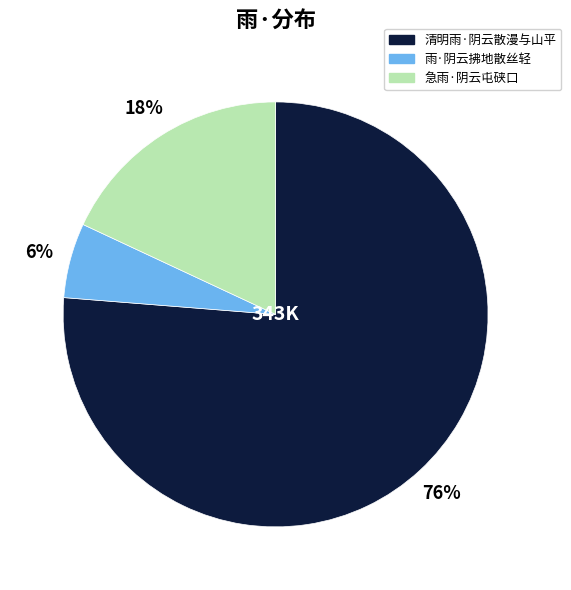

Which has a higher value, 急雨·阴云屯硖口 or 雨·阴云拂地散丝轻?

急雨·阴云屯硖口